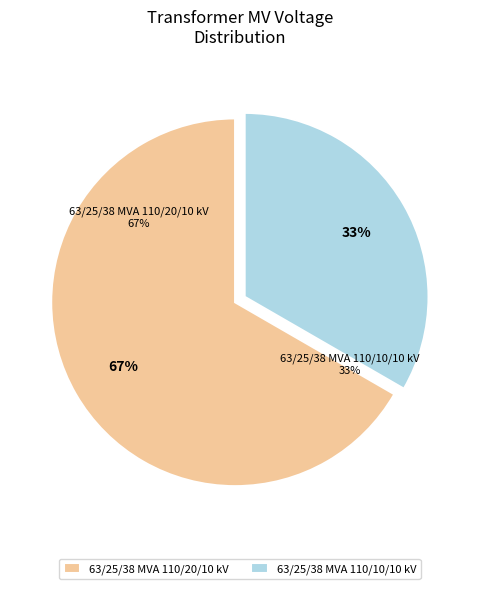

Which slice is the smallest?

63/25/38 MVA 110/10/10 kV